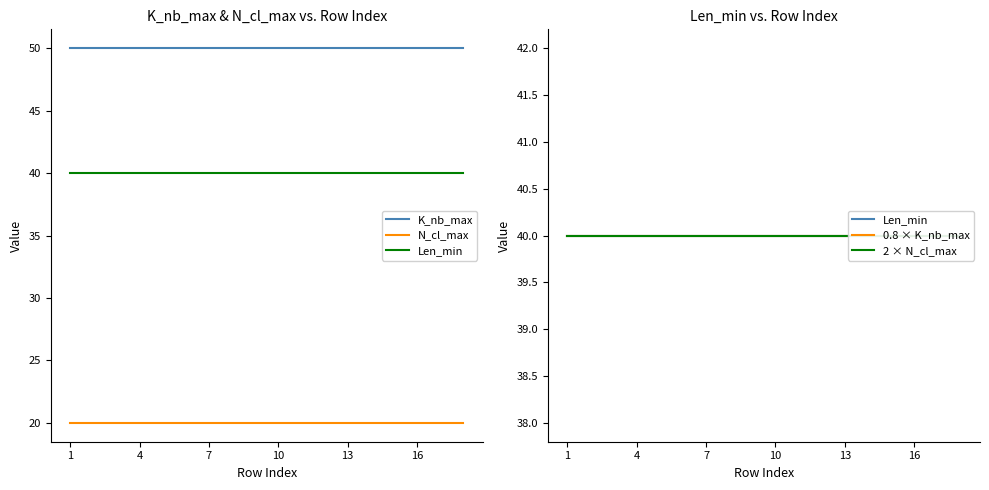

What is the sum of all 2 × N_cl_max values?

720